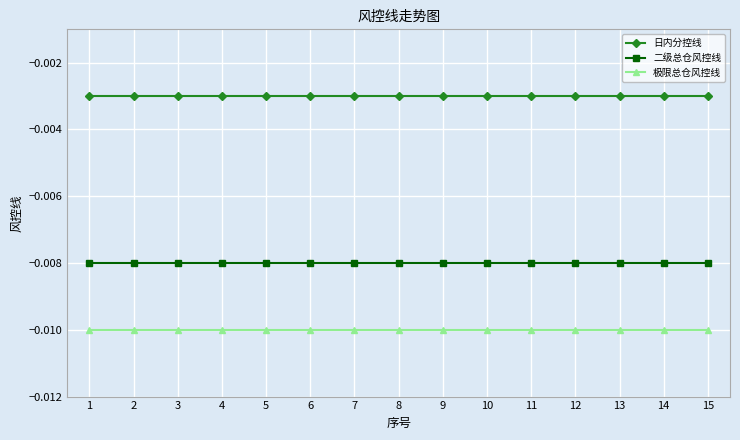

What are all the series names shown in the legend?

日内分控线, 二级总仓风控线, 极限总仓风控线